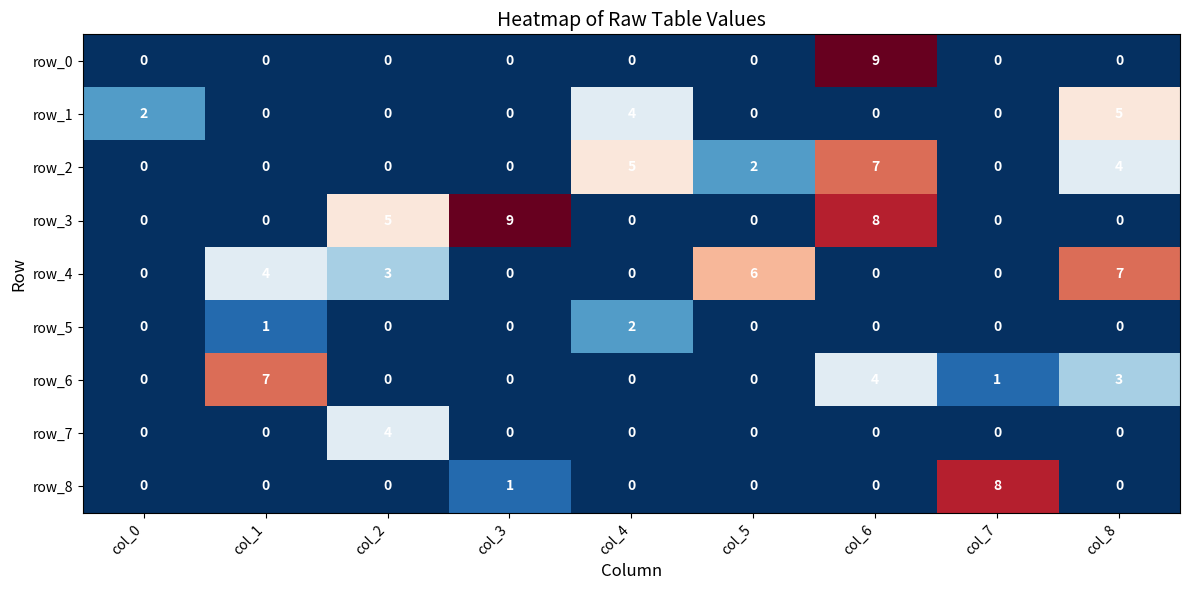

Is it true that row_7 equals 2 at col_8?

False